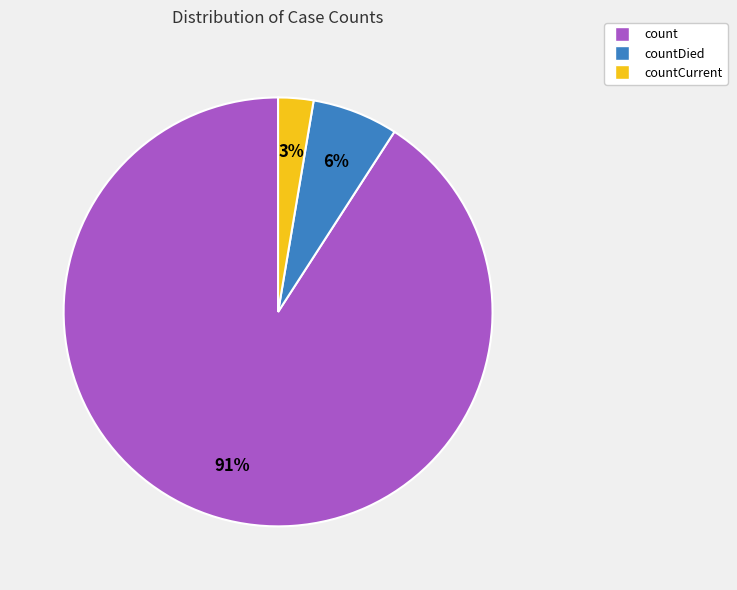

Does any single category account for the majority?

Yes